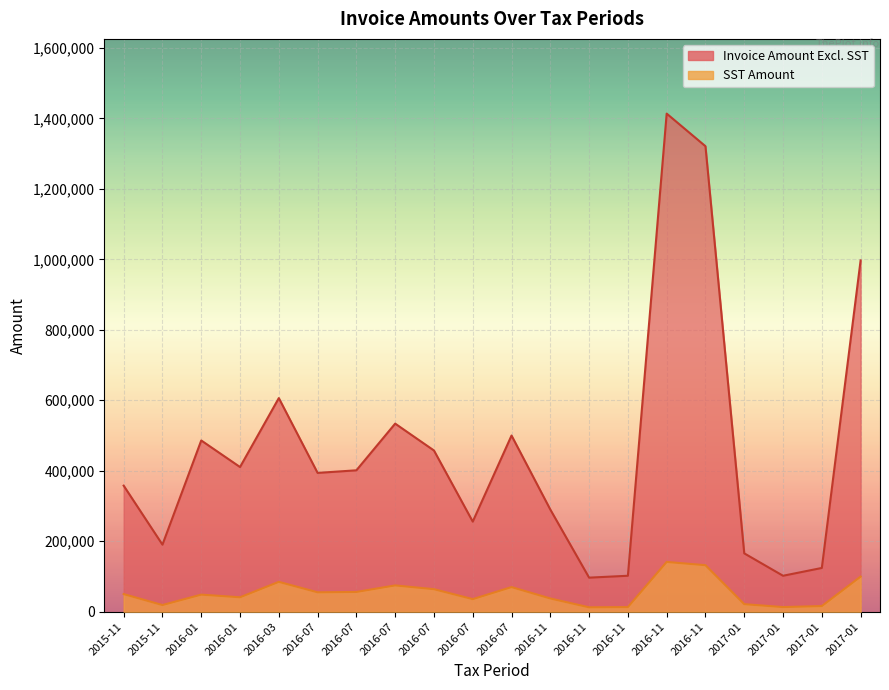

What is the average value of the SST Amount series?

54363